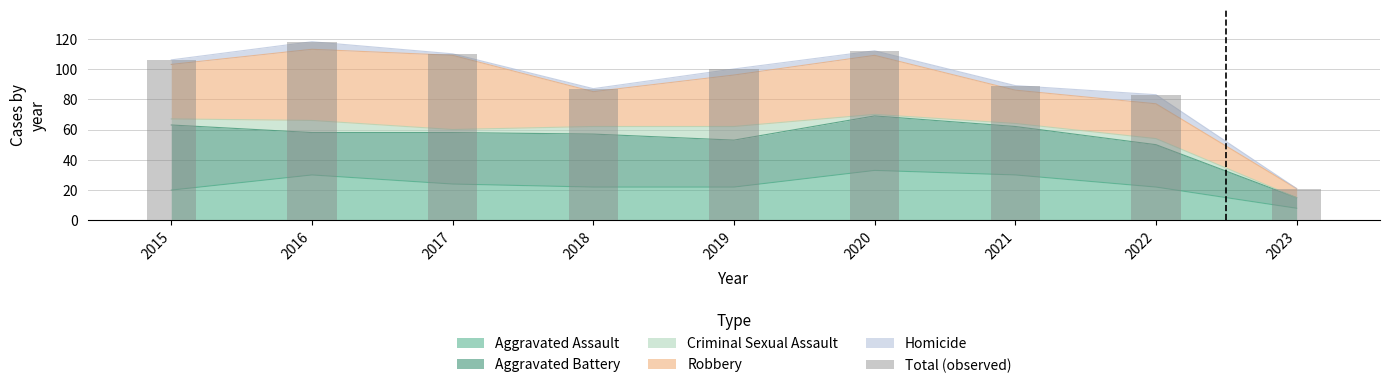

Reading right to left, list all the values displayed in this chart.

2023=21	2022=83	2021=89	2020=112	2019=100	2018=87	2017=110	2016=118	2015=106